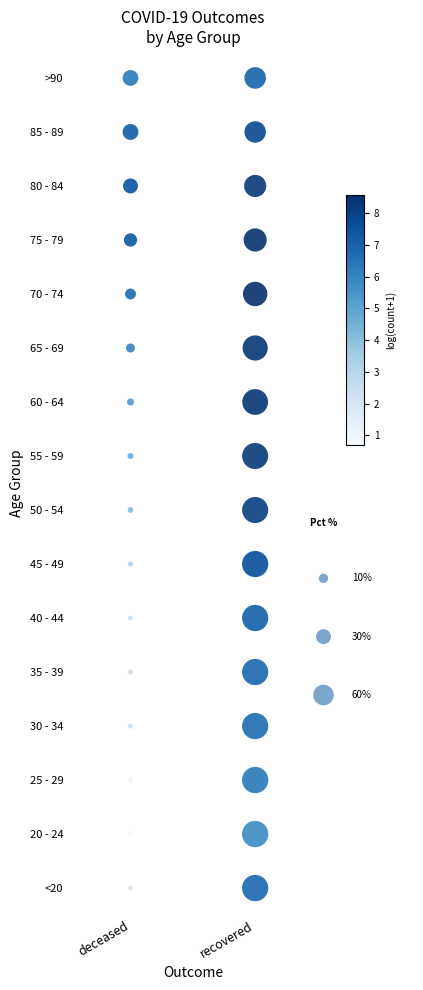

The value at recovered is 8. True or false?

False